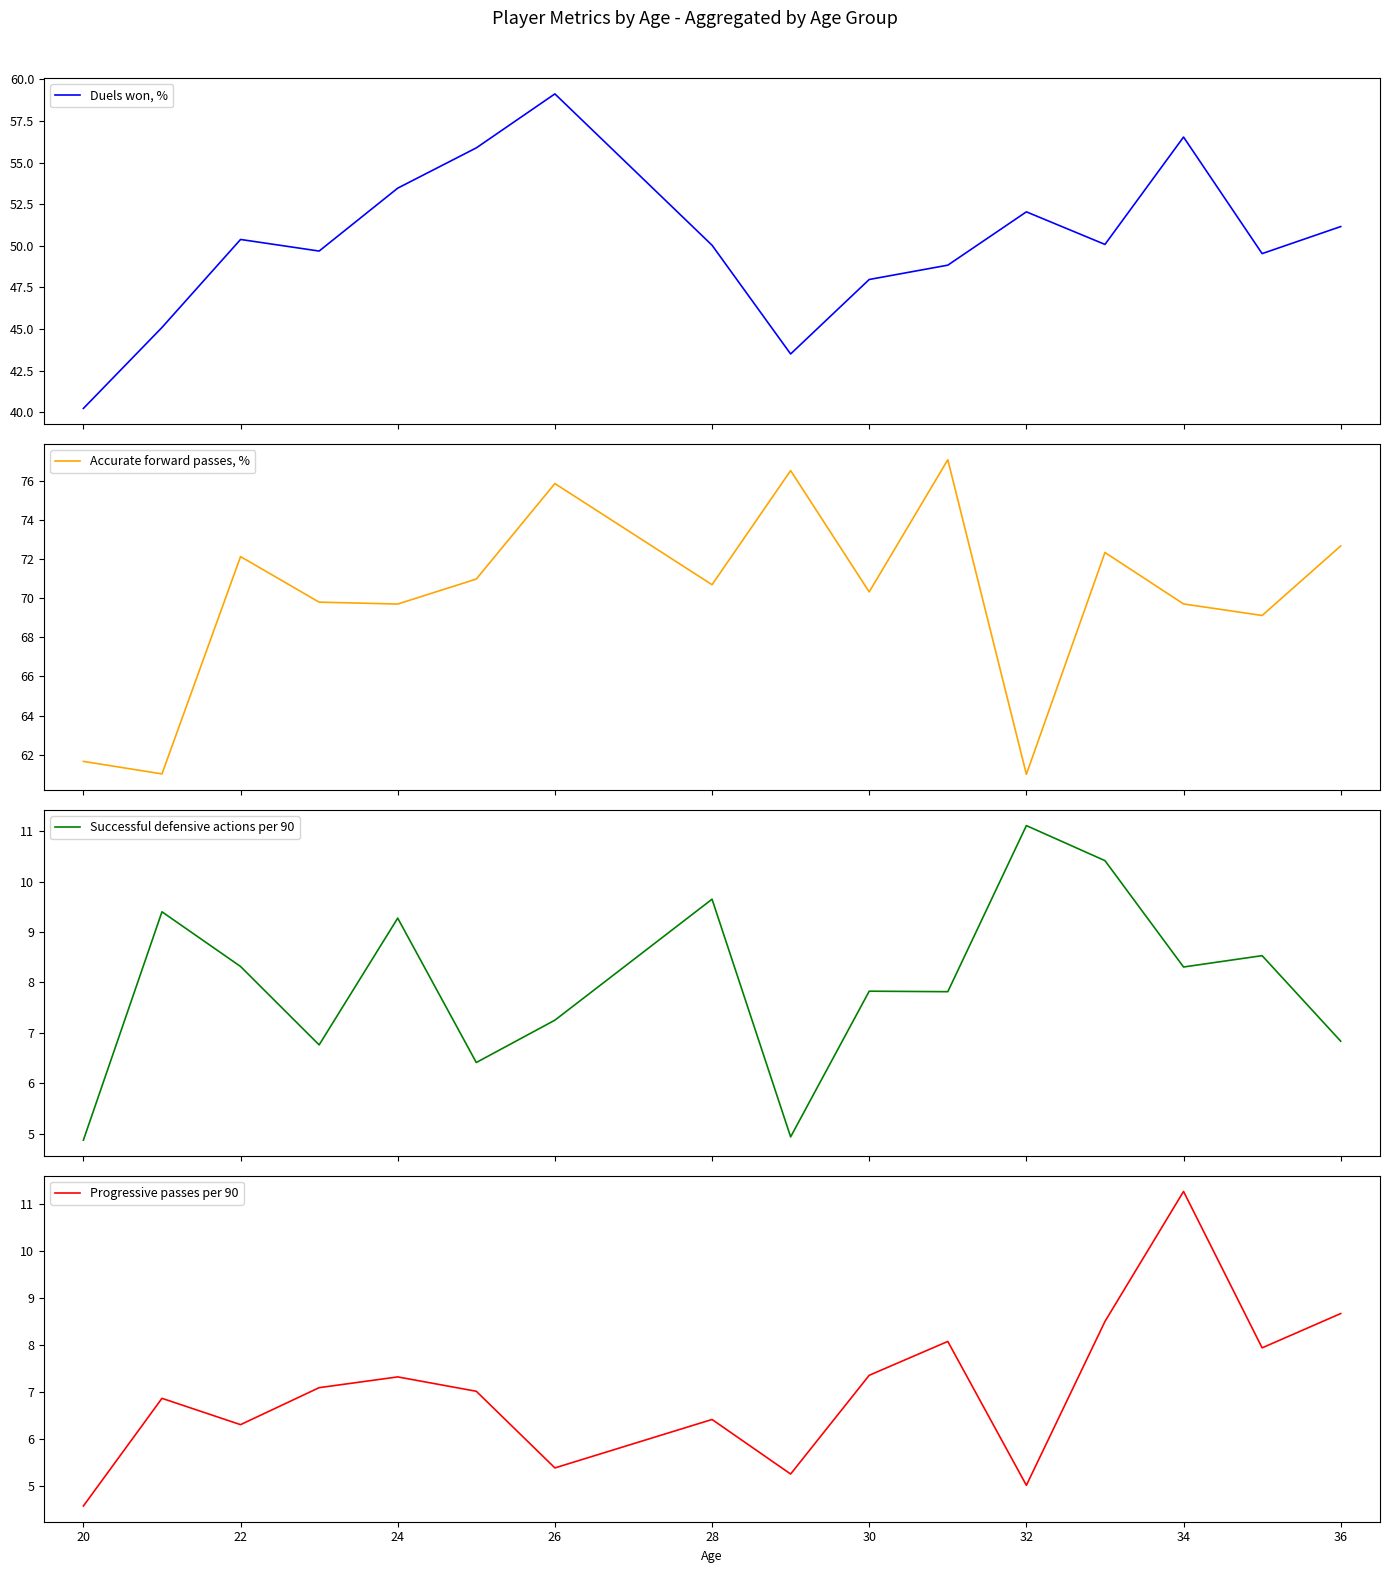

Is it true that Progressive passes per 90 equals 18.0 at 34?

False